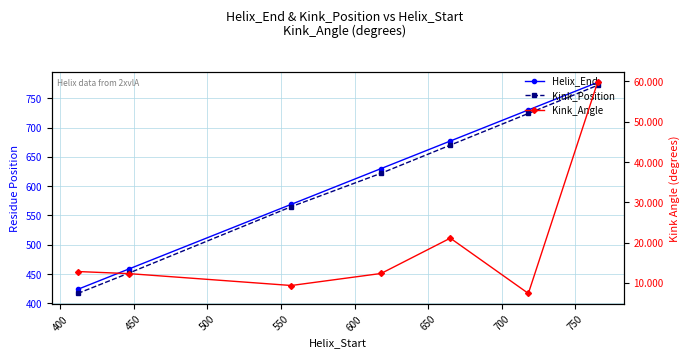

How many values in the Kink_Angle series exceed 12?

5